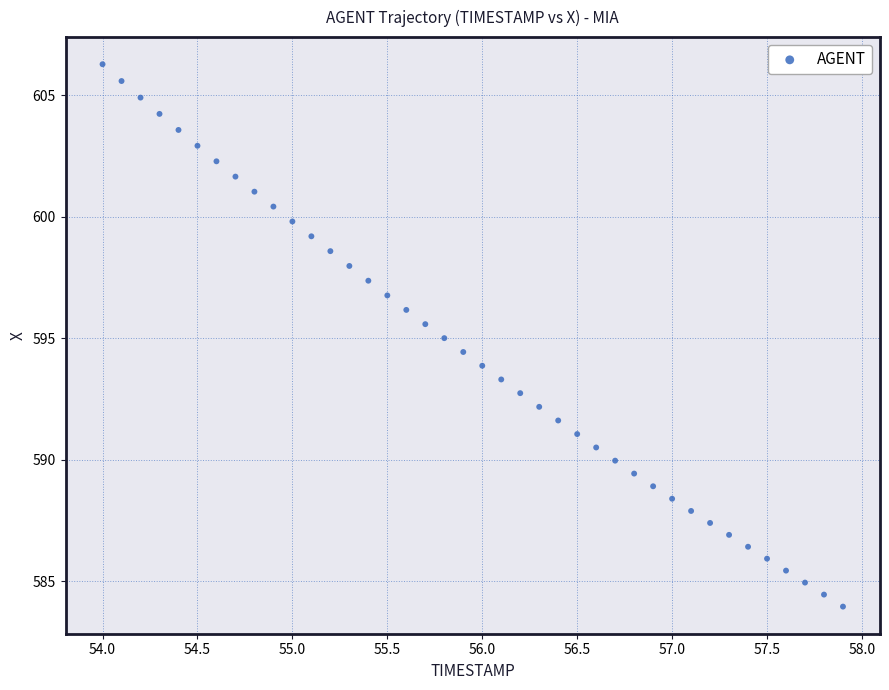

What is the range of Y values (max minus min)?

22.3